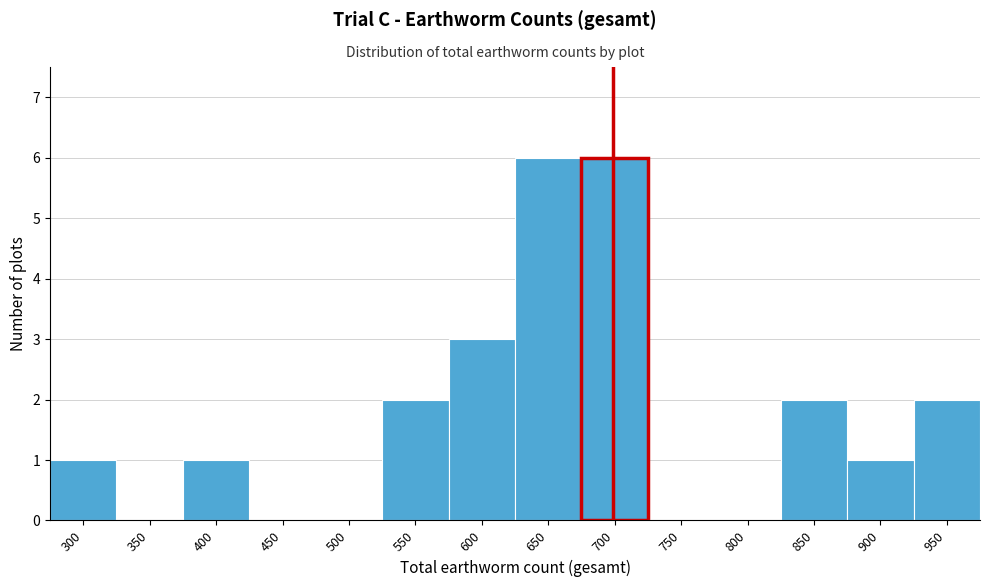

Reading left to right, extract all data points from this chart.

300=1	350=0	400=1	450=0	500=0	550=2	600=3	650=6	700=6	750=0	800=0	850=2	900=1	950=2